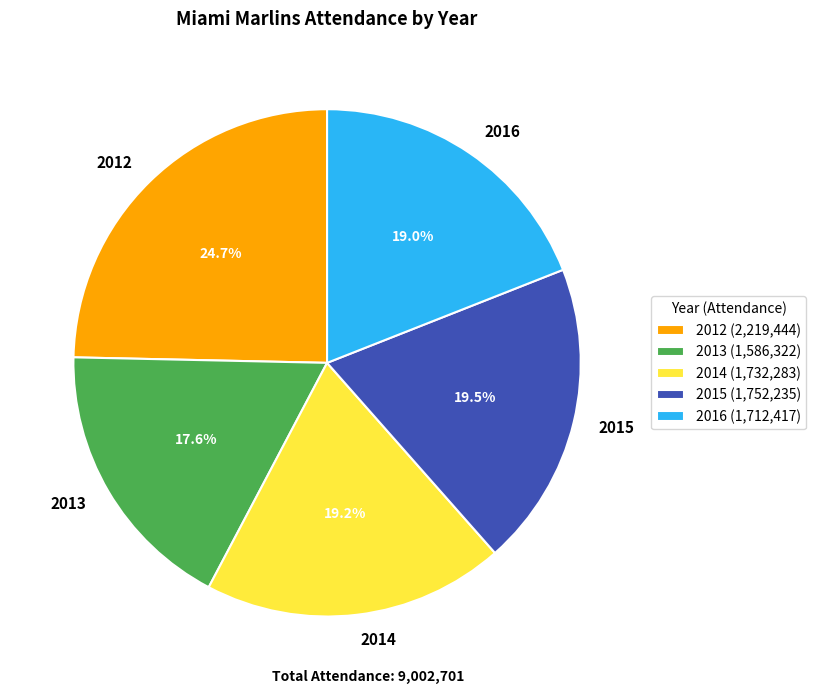

Which slice is the smallest?

2013